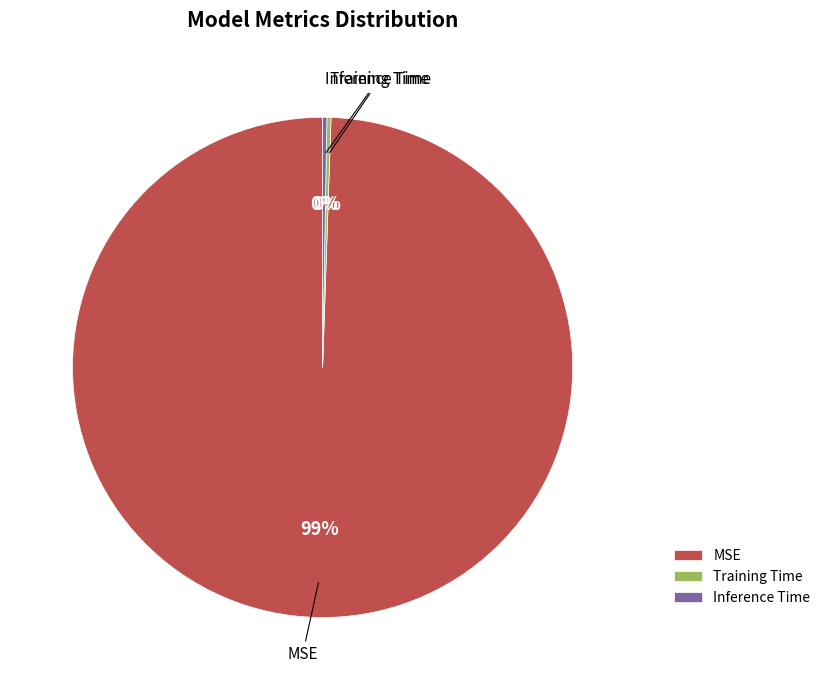

Which slice is the largest?

MSE